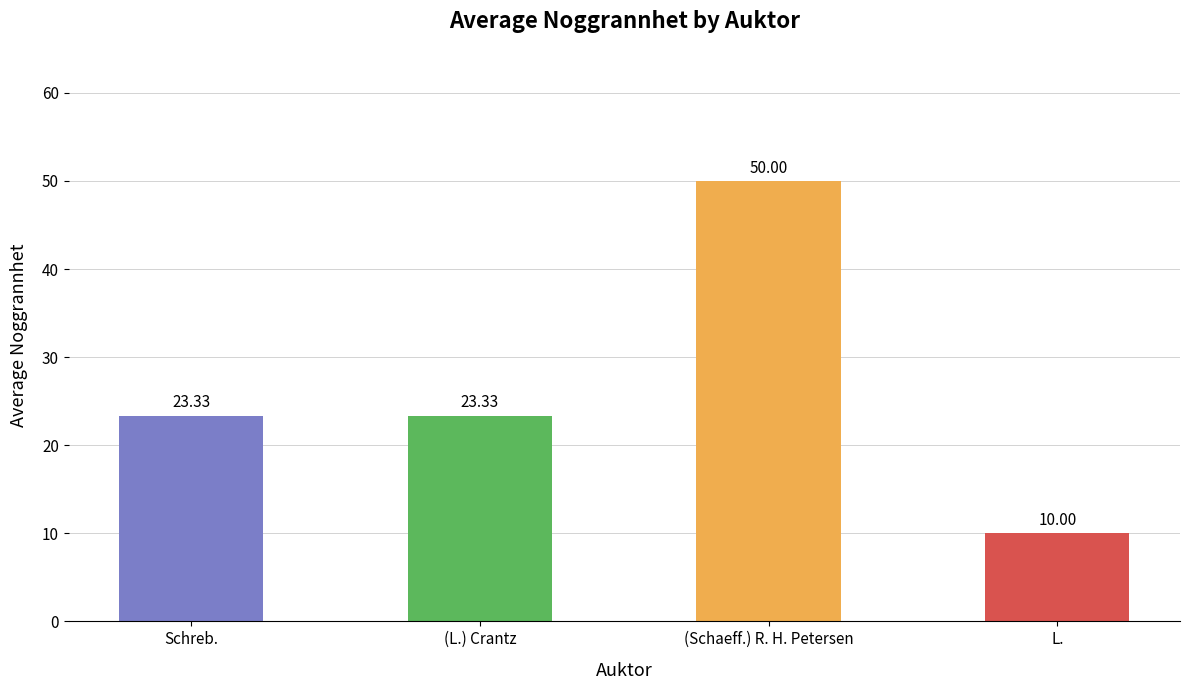

What is the label of the 2nd bar from the right?

(Schaeff.) R. H. Petersen